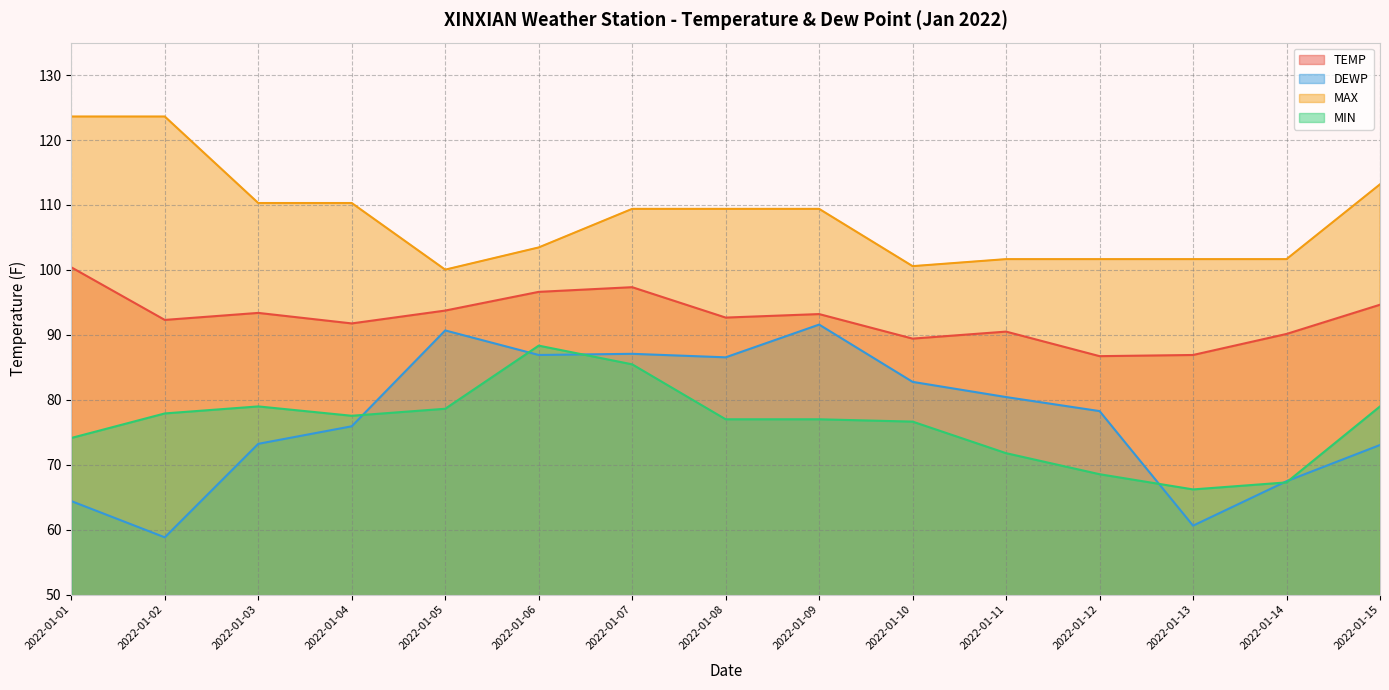

What is the value of the TEMP point at the 13th from the left?

86.9